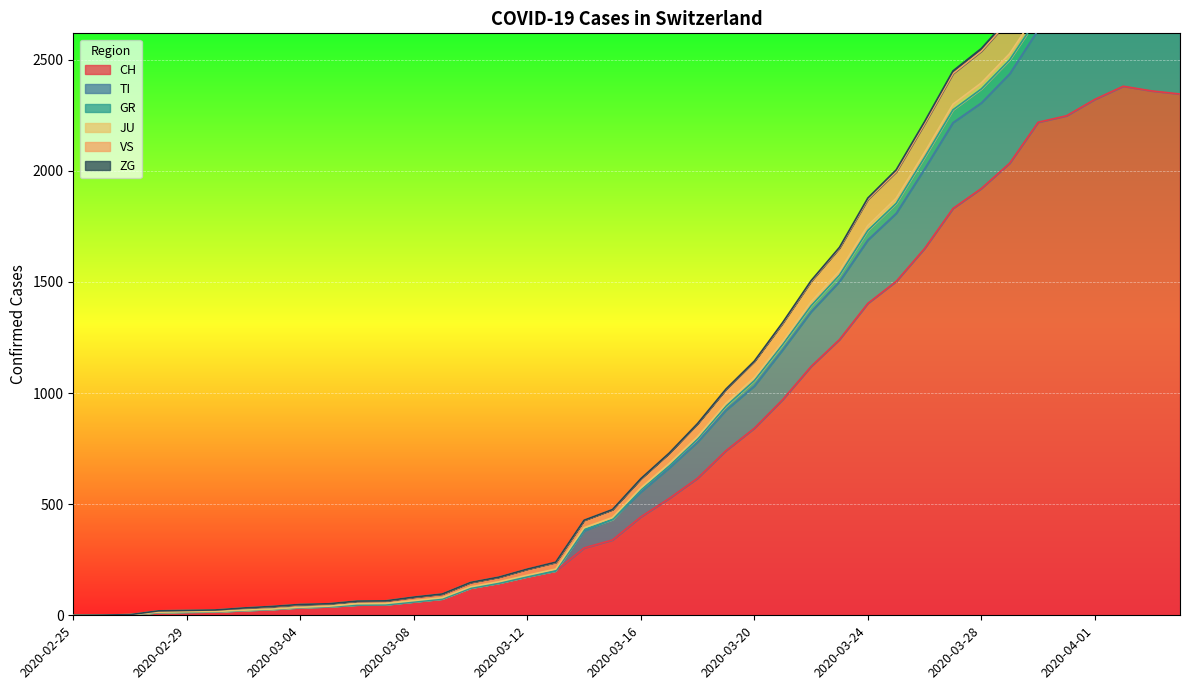

What is the difference between the second highest and minimum values in the GR series?

2971